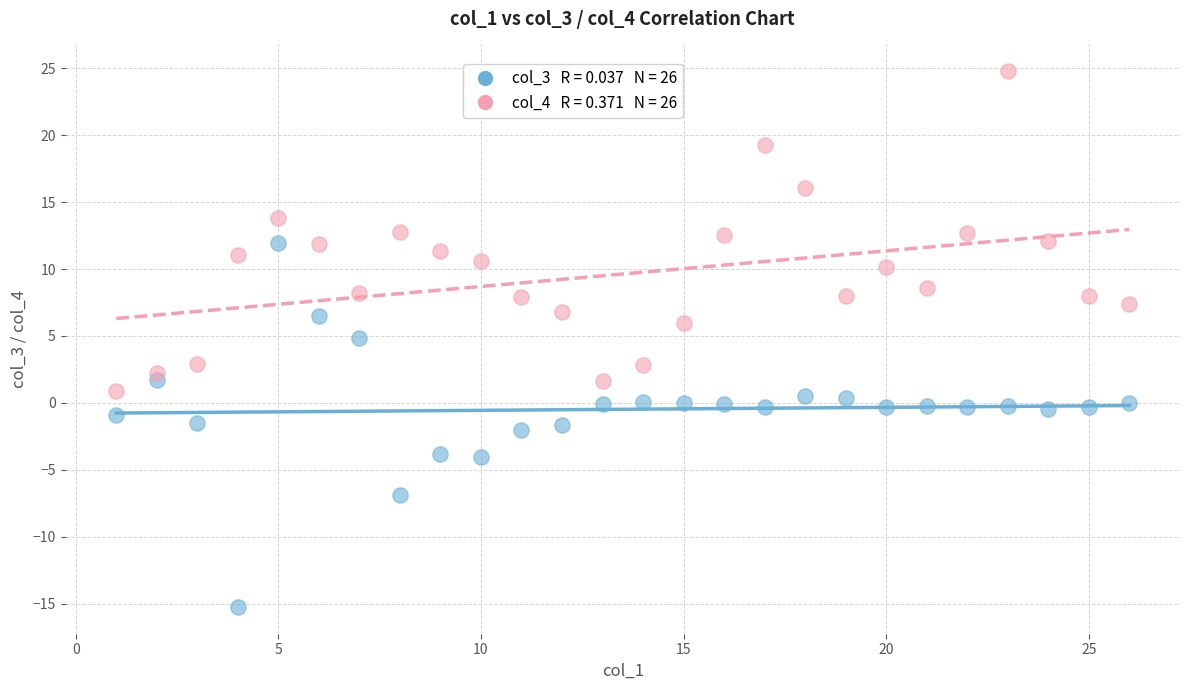

Across all data points, what is the range of Y values (max minus min)?

40.0